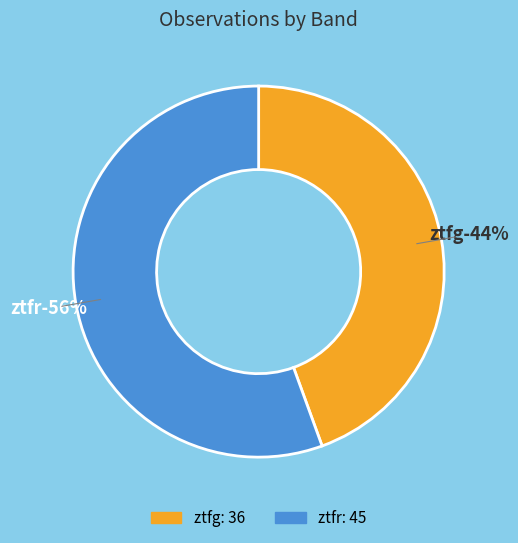

How many segments does this pie chart have?

2